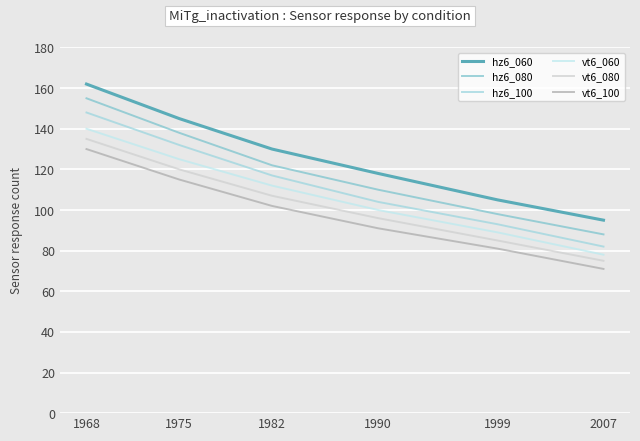

Reading right to left, extract all data points from this chart.

hz6_060: 95	105	118	130	145	162
hz6_080: 88	98	110	122	138	155
hz6_100: 82	93	104	117	132	148
vt6_060: 78	89	100	112	125	140
vt6_080: 75	85	96	107	120	135
vt6_100: 71	81	91	102	115	130